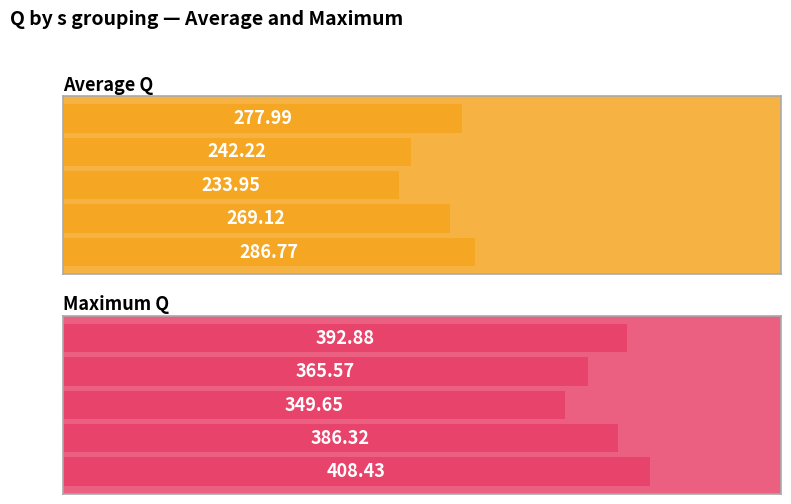

What is the sum of all Average Q values?

1310.1